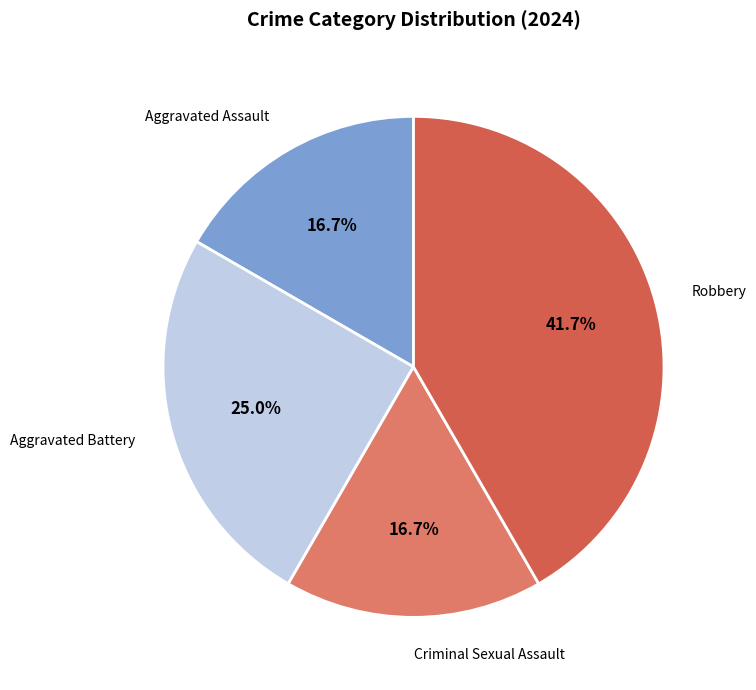

Is there any slice that represents more than half of the pie?

No